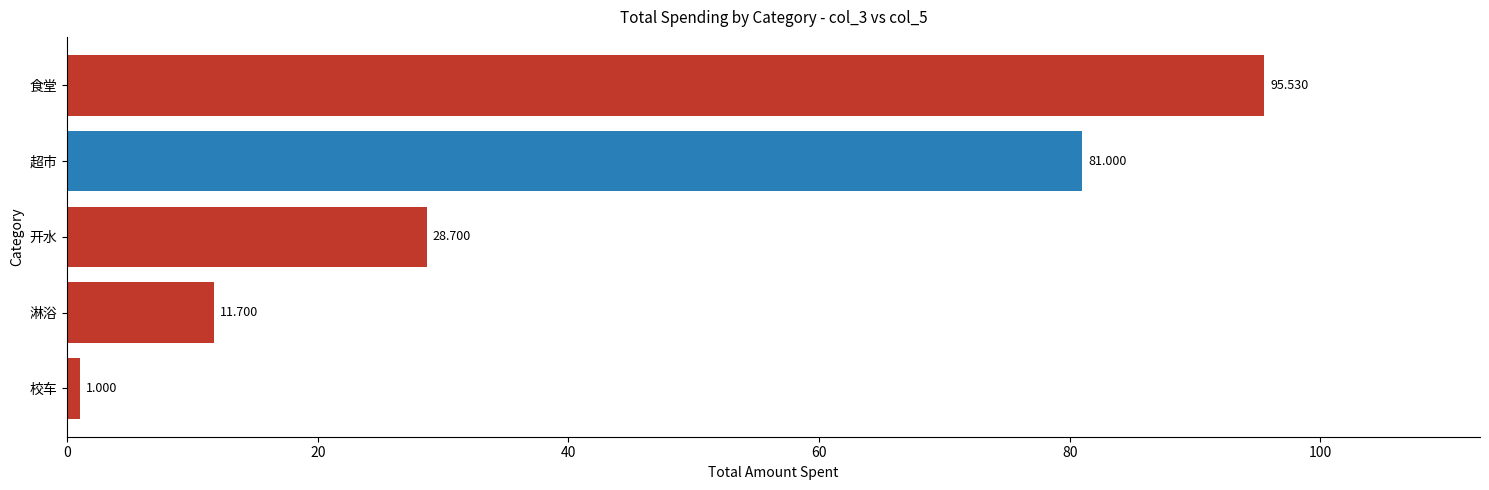

Between 食堂 and 开水, which is larger?

食堂